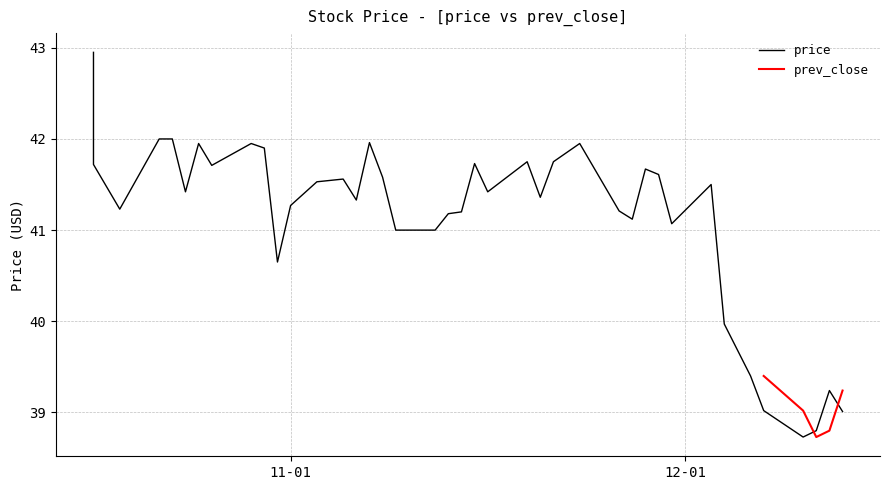

What is the difference between the values at 2018-10-17 and 2018-11-12?

2.0